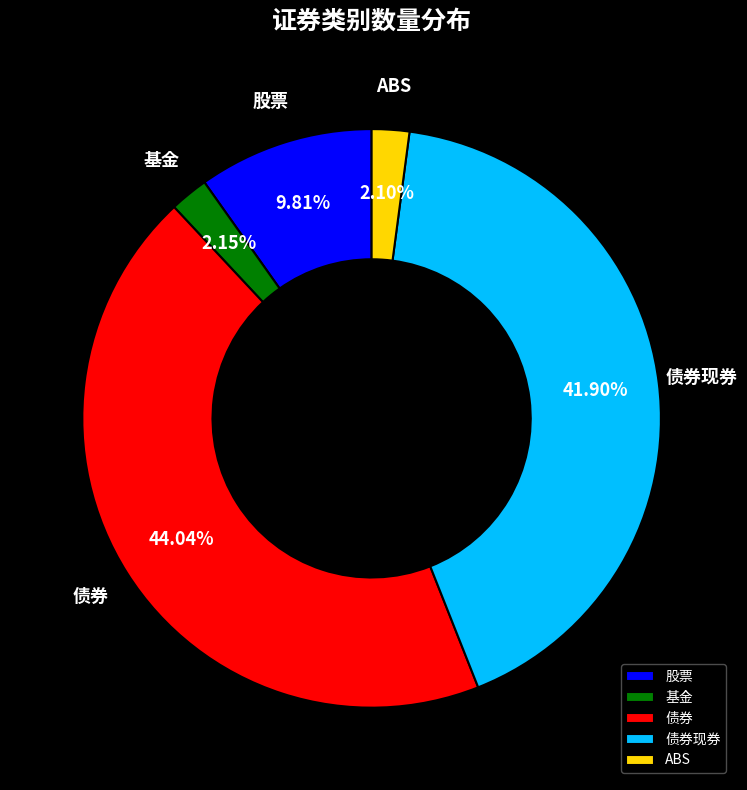

Do ABS and 基金 together represent more than half of the pie?

No